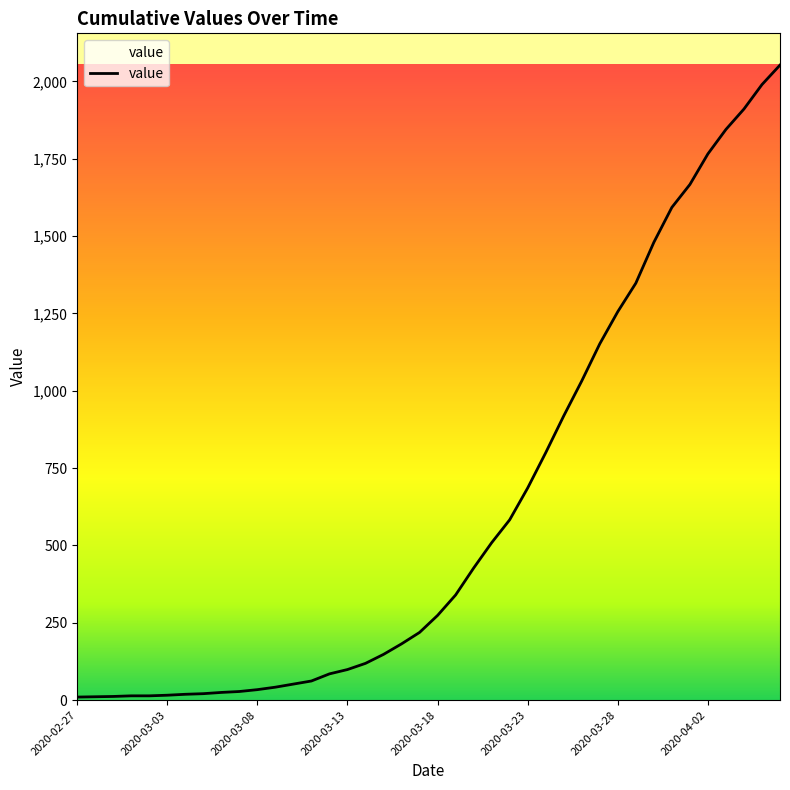

What is the greatest value displayed?

2053